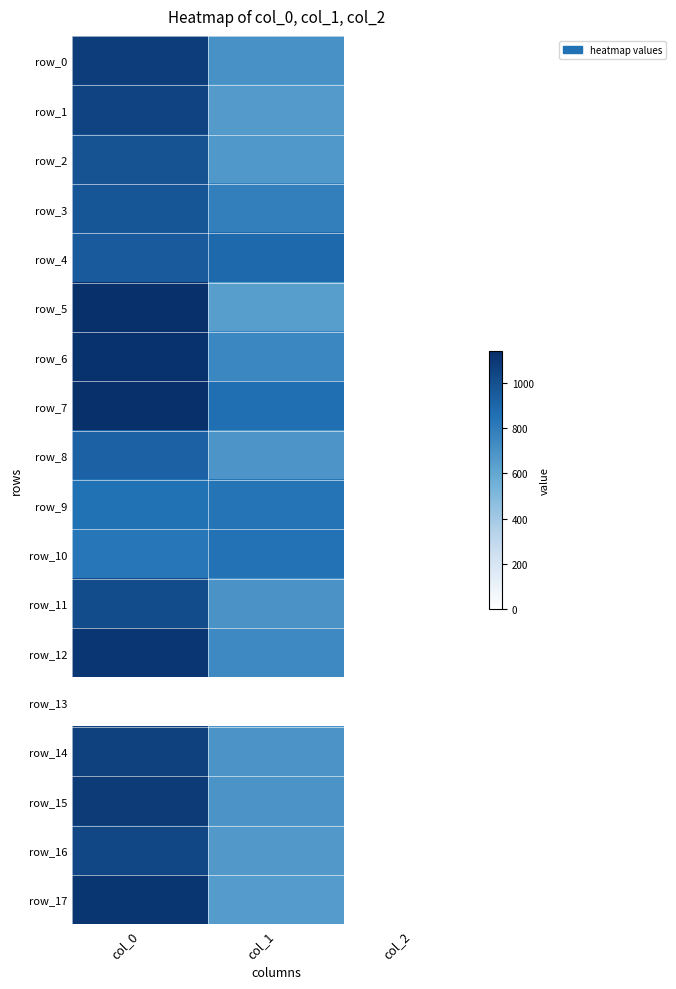

Reading left to right, what are all the values shown in this chart?

row_0: 1080.0	702.0	2.0
row_1: 1053.3	654.8	2.0
row_2: 983.3	671.6	2.0
row_3: 966.7	786.4	2.0
row_4: 950.0	887.6	2.0
row_5: 1136.7	644.6	2.0
row_6: 1130.0	749.2	2.0
row_7: 1140.0	860.6	2.0
row_8: 920.0	681.8	2.0
row_9: 853.3	840.4	2.0
row_10: 830.0	847.1	2.0
row_11: 1013.3	691.9	2.0
row_12: 1106.7	742.5	2.0
row_13: 0.0	0.0	0.0
row_14: 1063.3	688.5	2.0
row_15: 1090.0	688.5	2.0
row_16: 1033.3	664.9	2.0
row_17: 1113.3	651.4	2.0